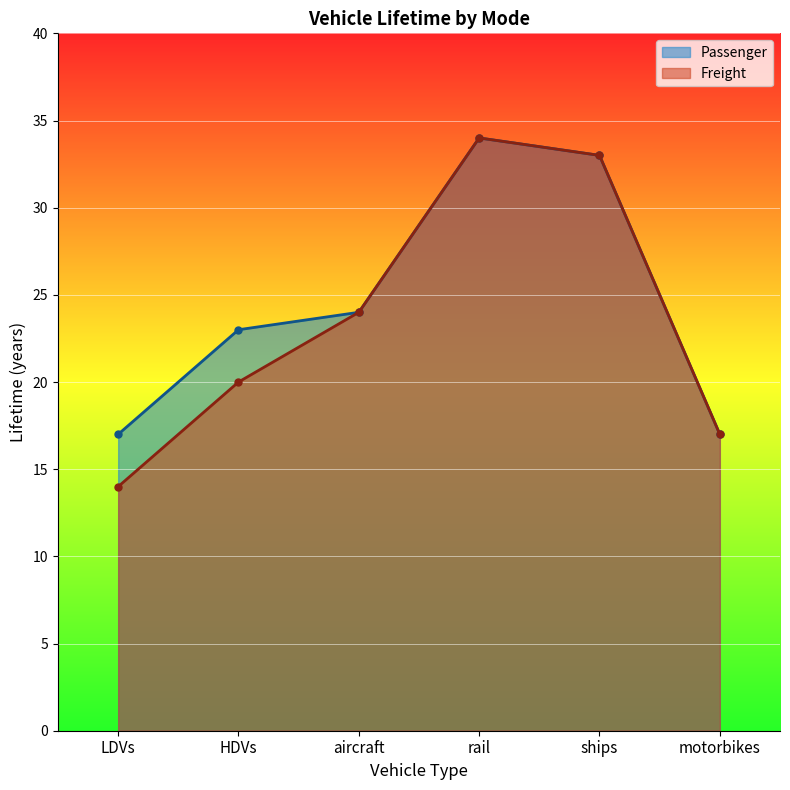

Does the chart display data point markers on the line(s)?

Yes